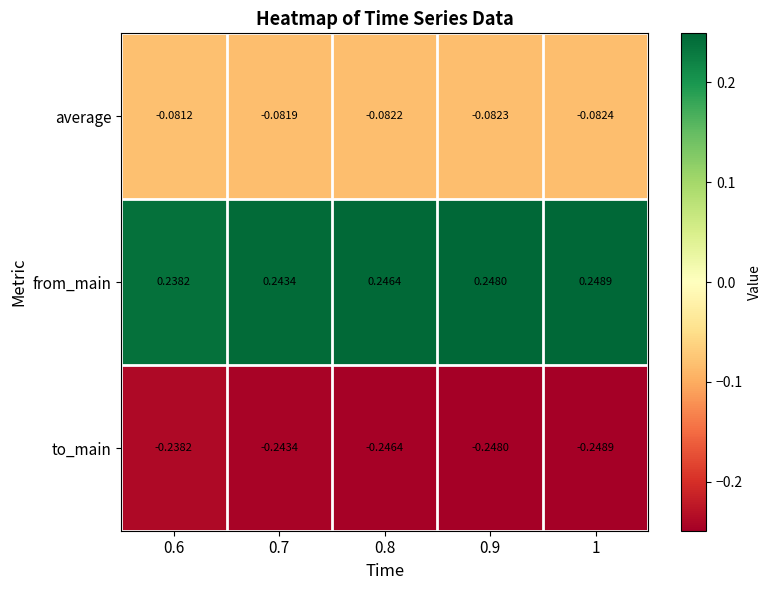

Is the value of from_main at 1 greater than the value of to_main at 0.7?

Yes